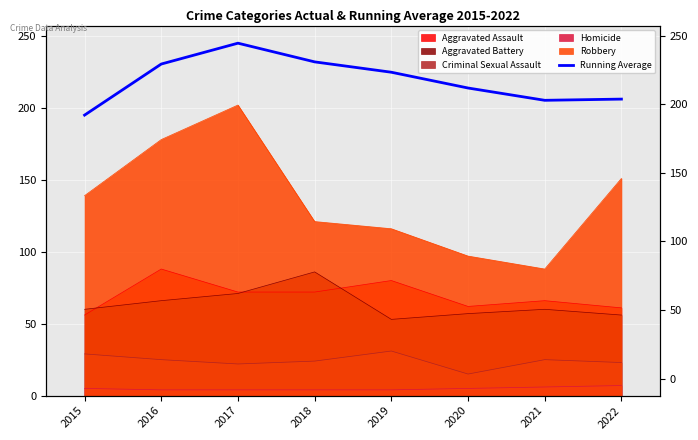

List the labels in order of value, smallest first.

2015, 2021, 2022, 2020, 2019, 2016, 2018, 2017